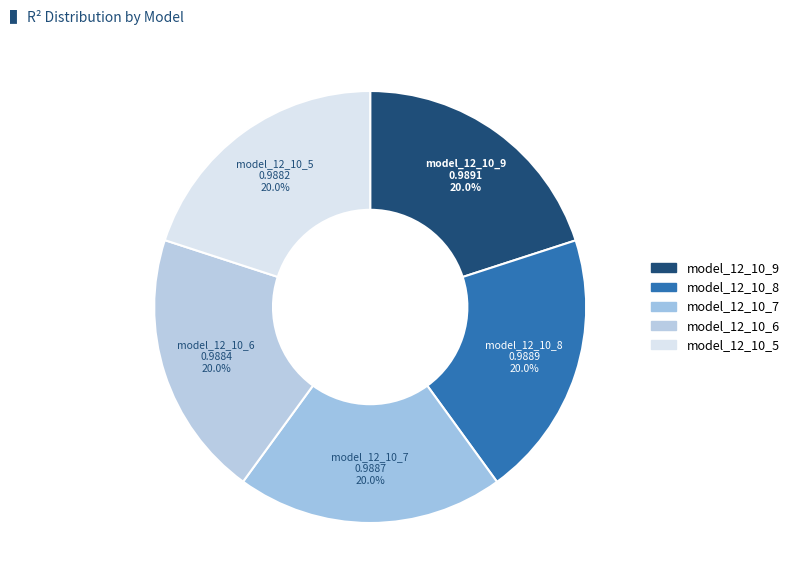

What is the largest slice in the pie chart?

model_12_10_9